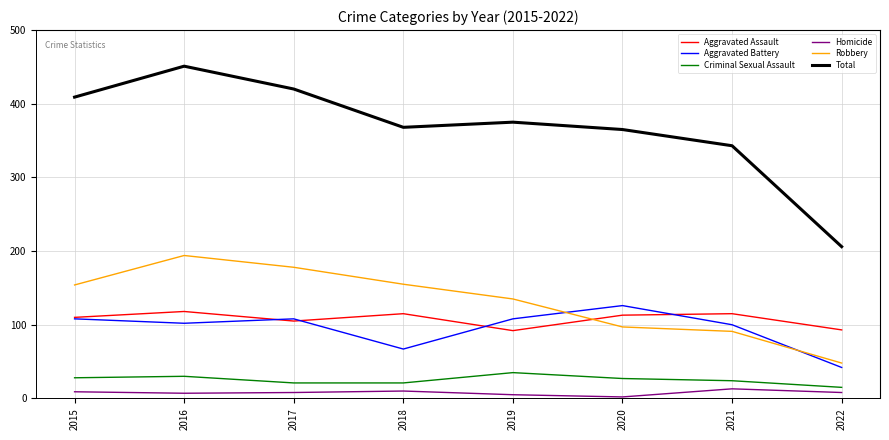

What is the sum of the Aggravated Assault values at 2018 and 2015?

225